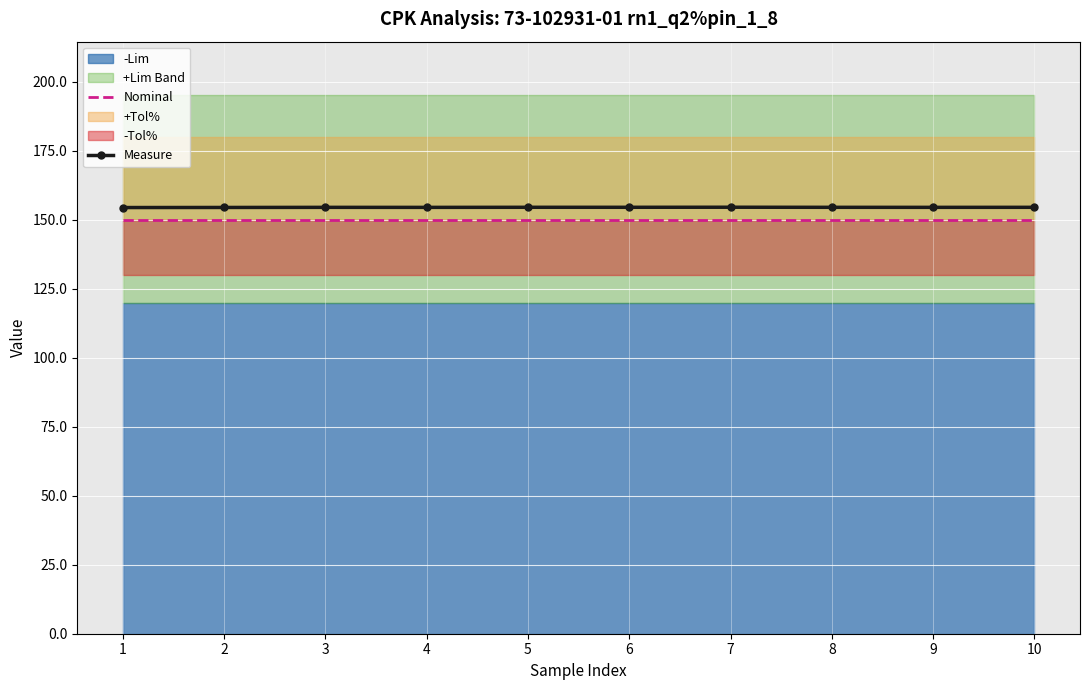

The Nominal series shows 43.6 at 1. True or false?

False